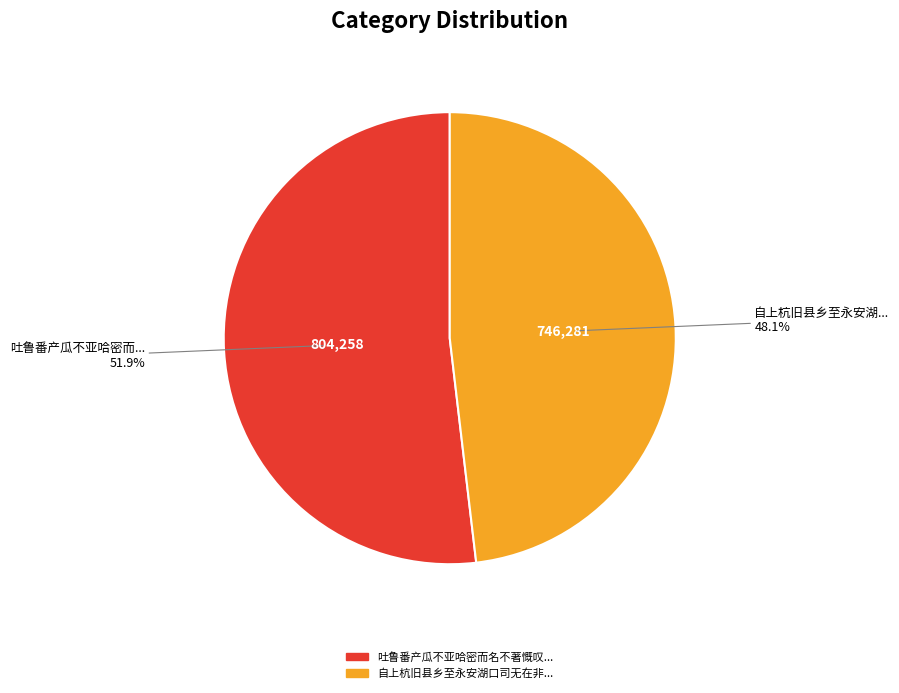

Does any single category account for the majority?

Yes